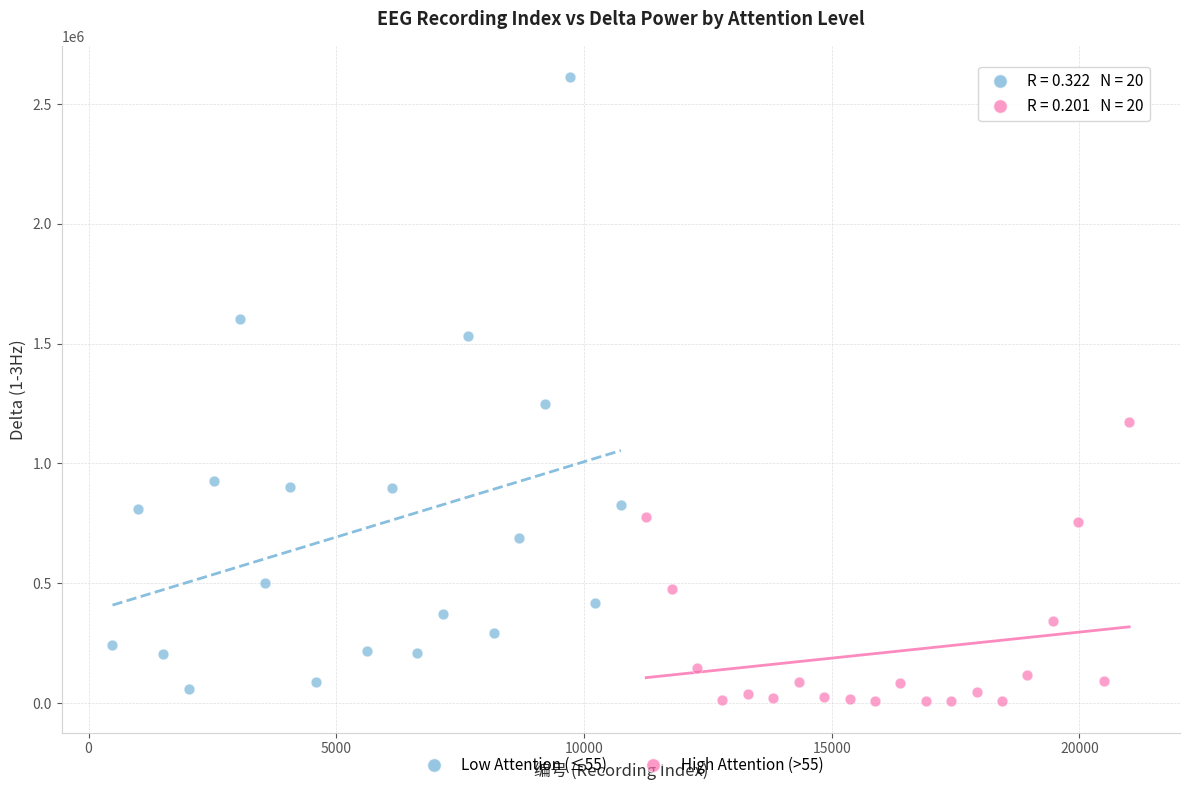

Which series has the largest Y range (max minus min)?

Low Attention (≤55)